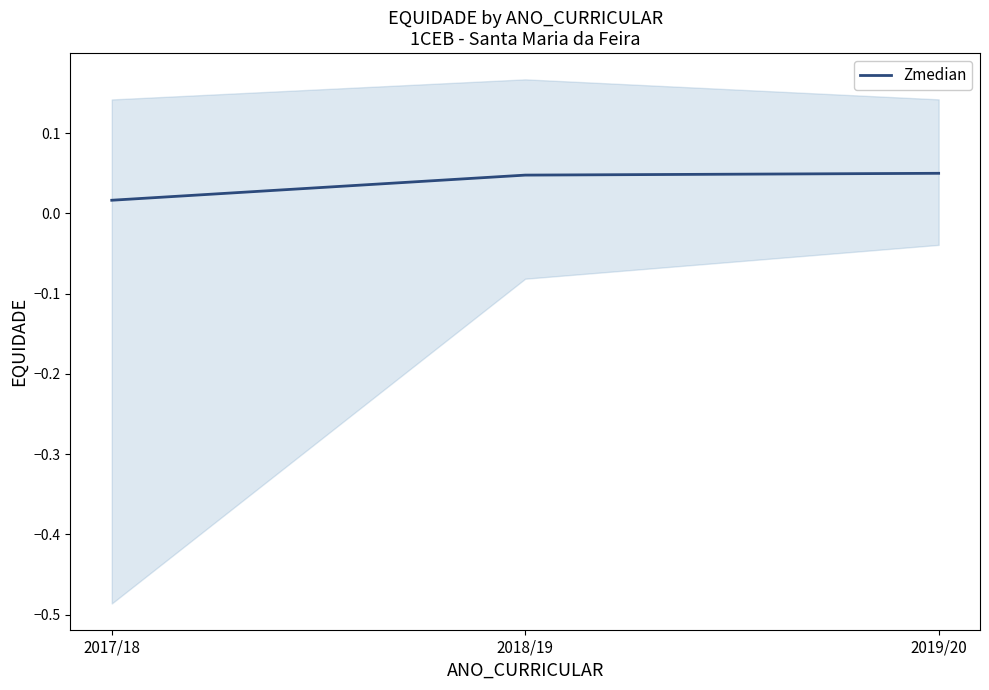

How many Zmedian values are between 0 and 1?

3